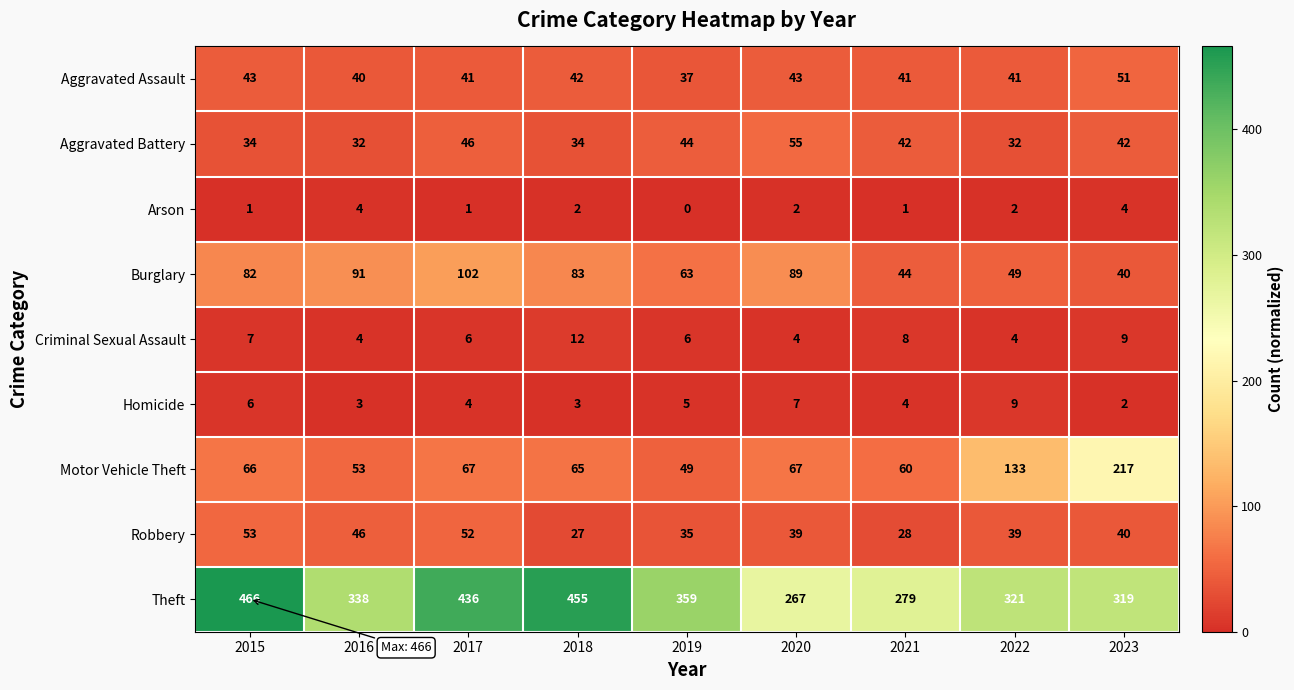

How many Criminal Sexual Assault values are between 4 and 8?

7